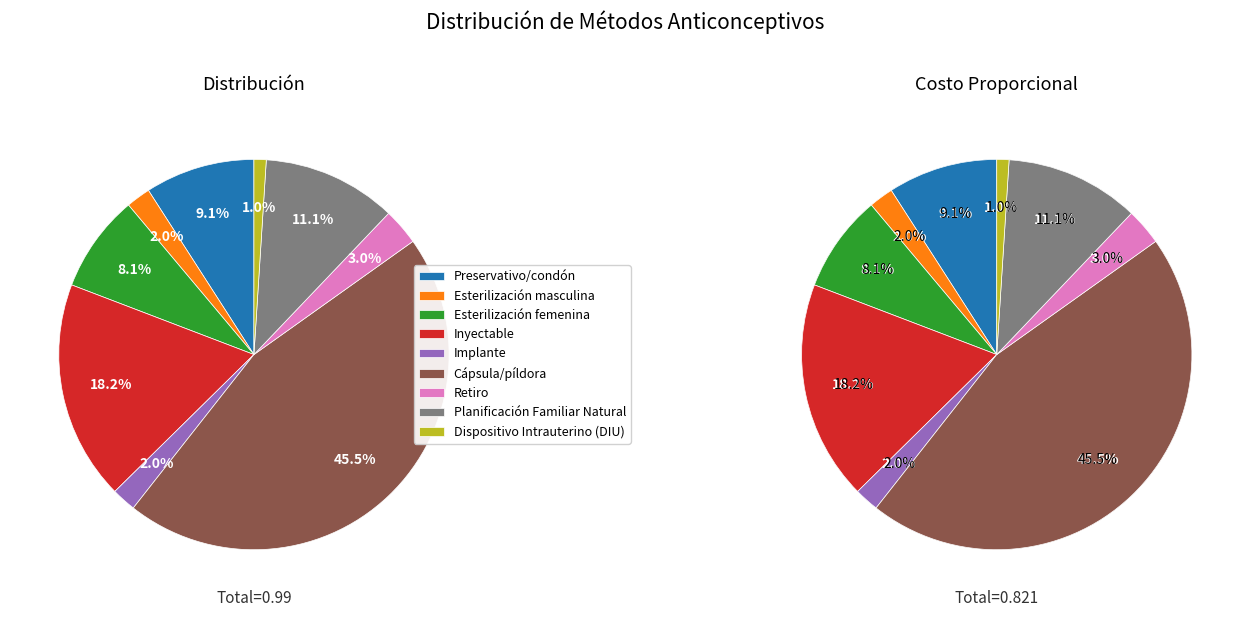

Which slice is the smallest?

Dispositivo Intrauterino (DIU)